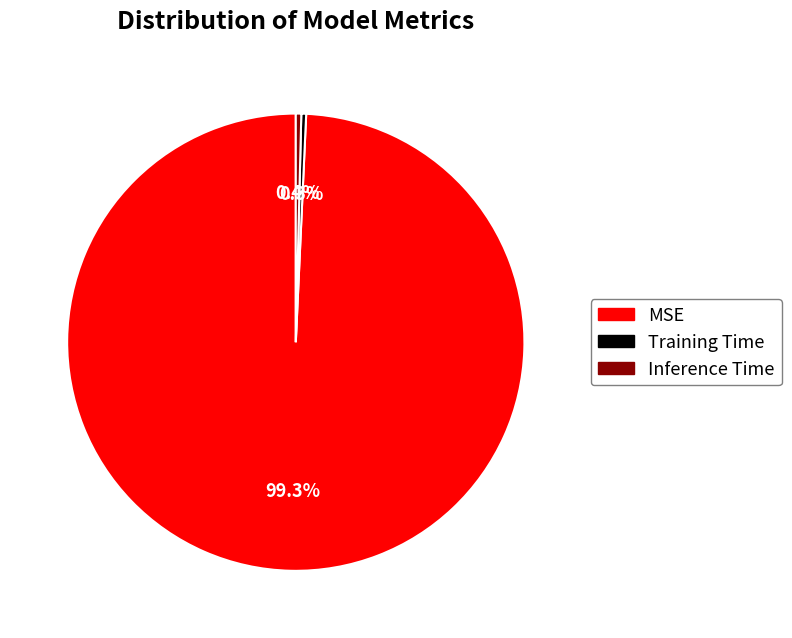

What portion of the pie excludes MSE?

0.7%